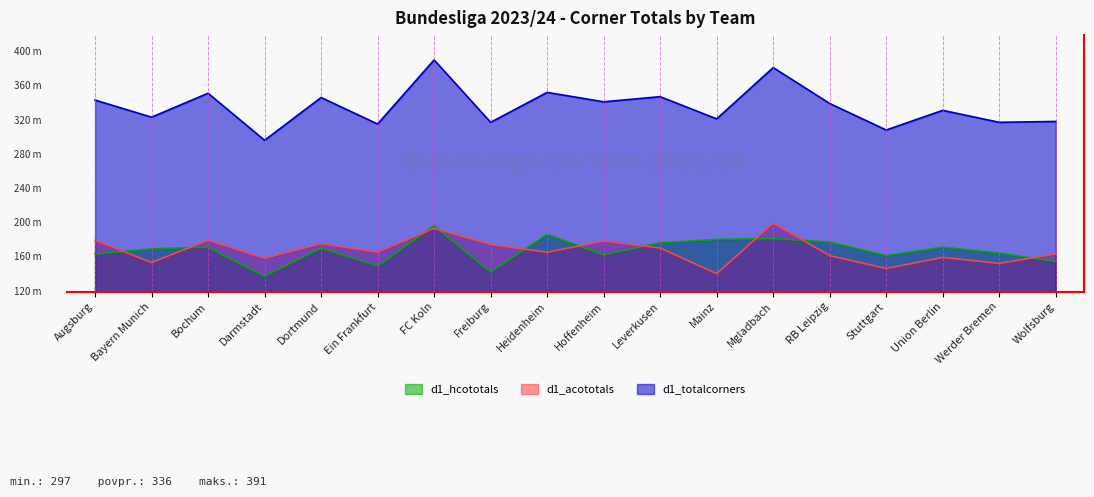

What is the spread (max minus min) of values at Mgladbach?

200